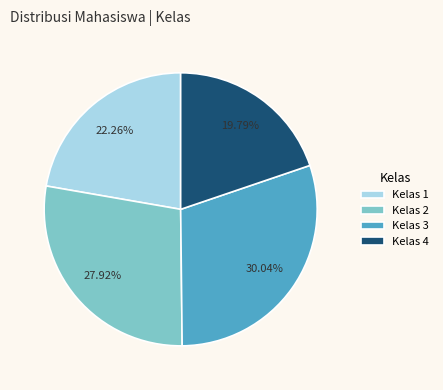

Count the number of slices in the pie.

4